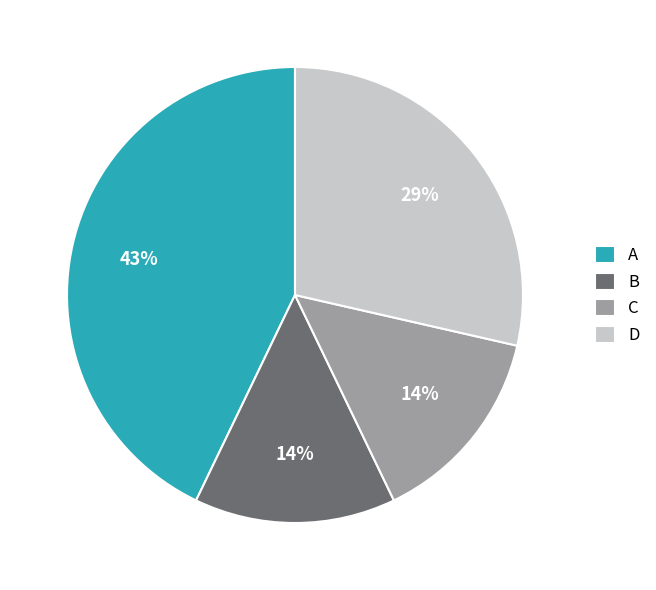

Is there a majority slice in this chart?

No